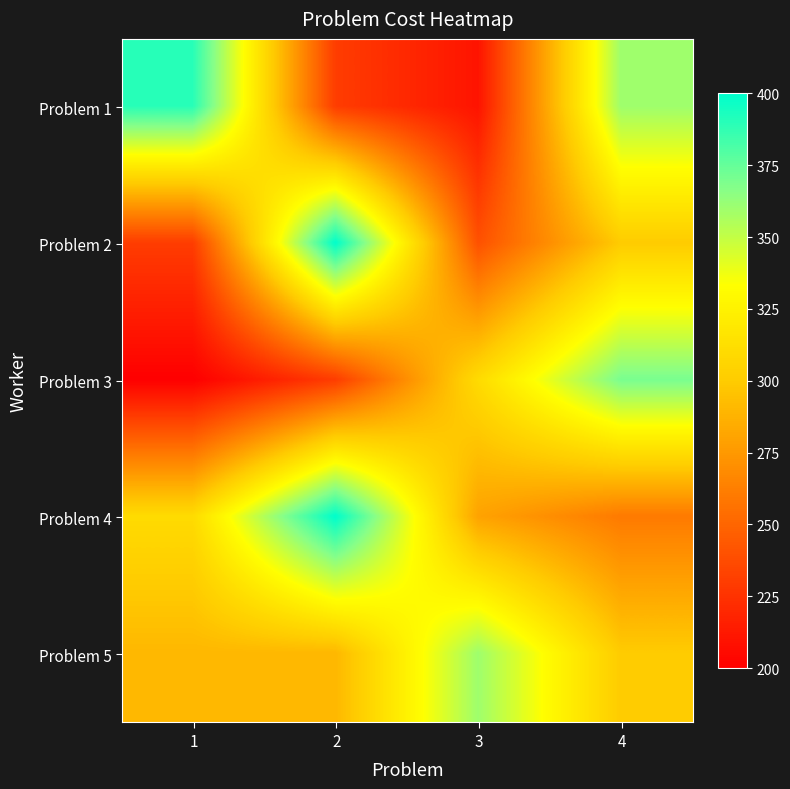

What is the total value across all series at 4?

1590